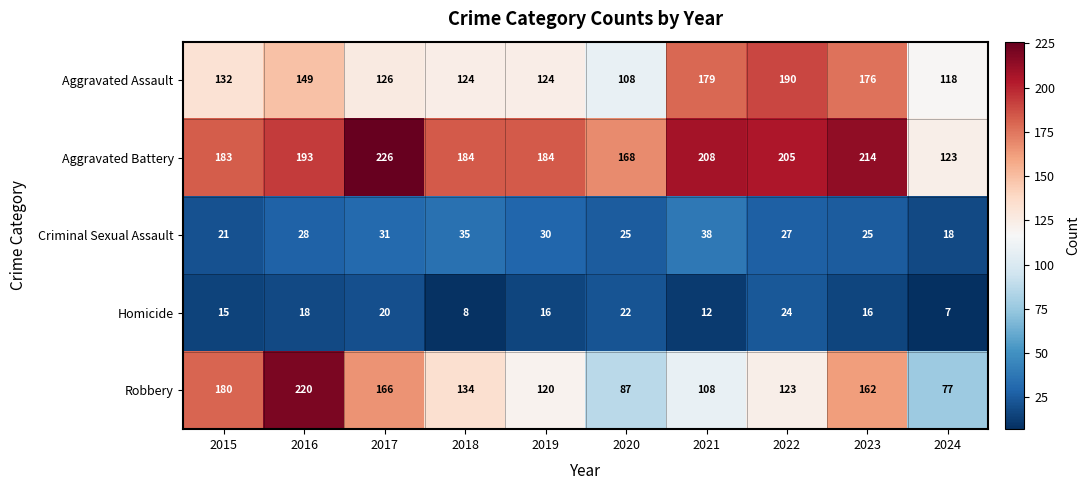

How many series are shown in this chart?

5